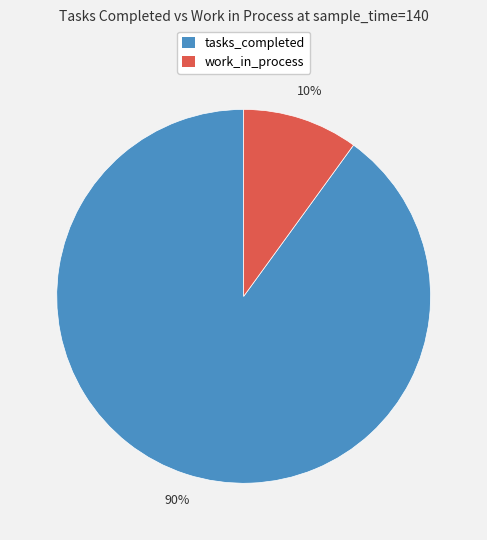

To the nearest percent, what is the difference between the largest and smallest slice percentages?

80%